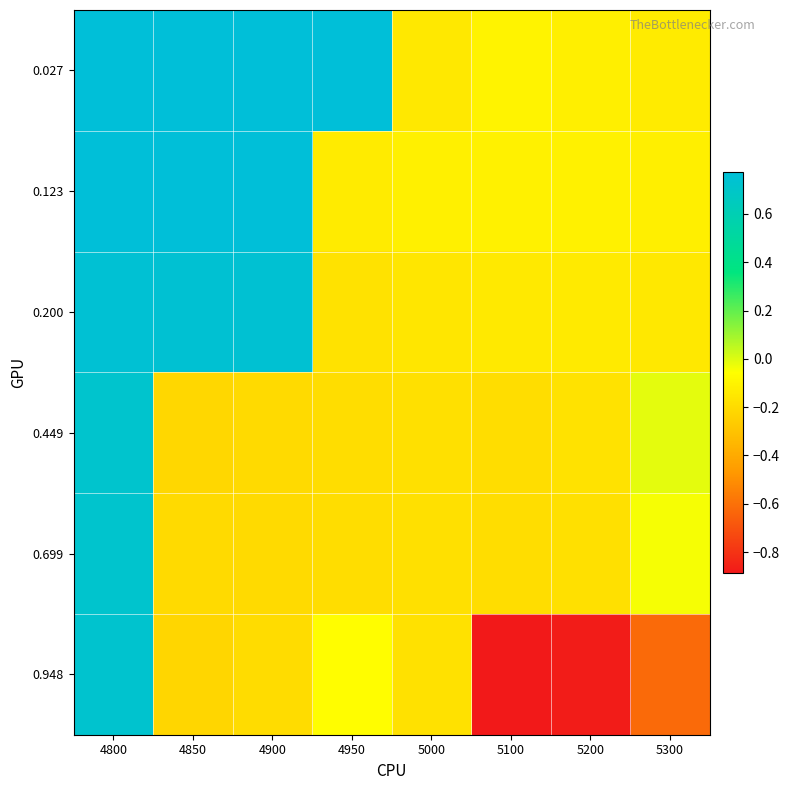

Which series has the largest range (max minus min)?

0.948